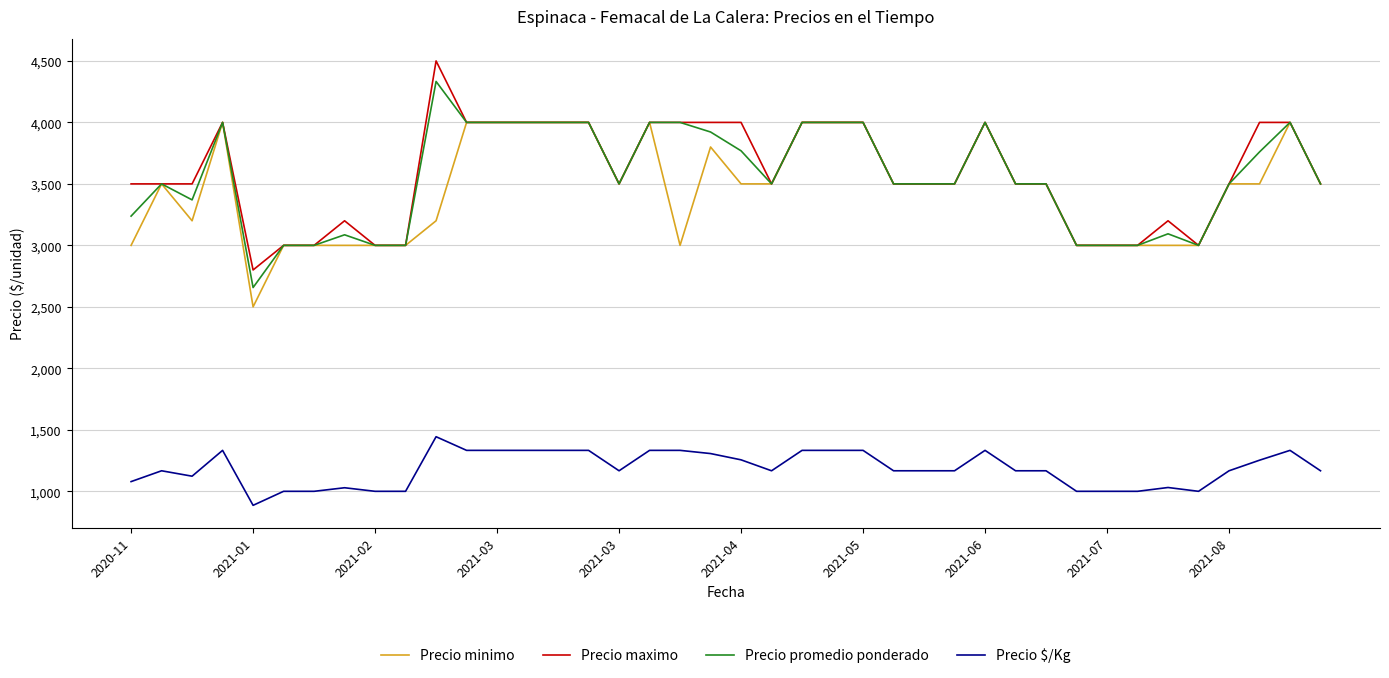

List the series in order of their peak value, highest first.

Precio maximo, Precio promedio ponderado, Precio minimo, Precio $/Kg